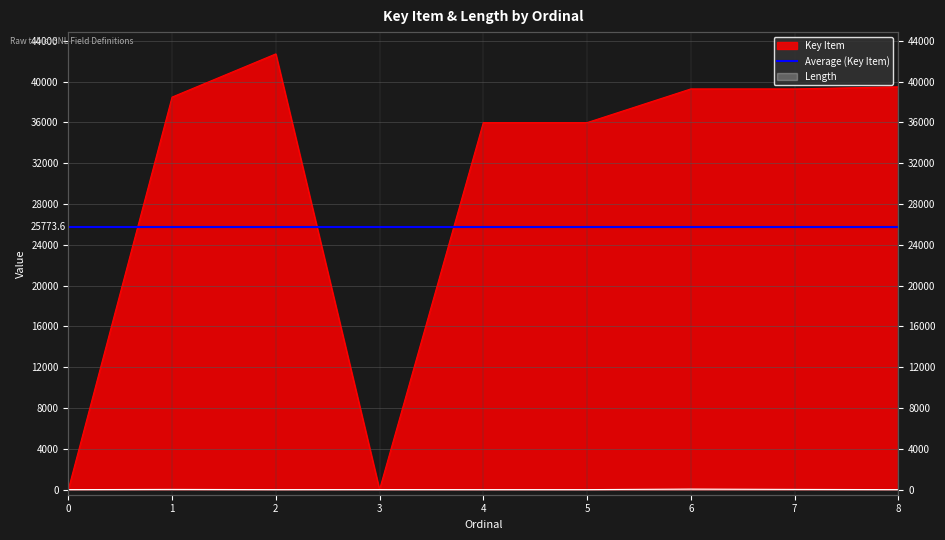

True or false: Length and Key Item intersect in this chart.

False